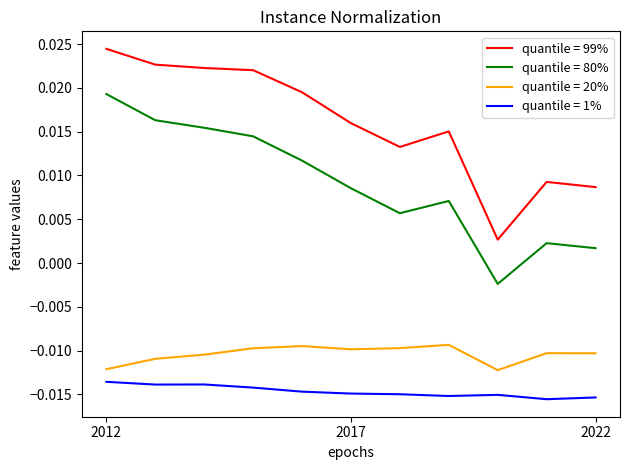

List the series in order of their peak value, highest first.

quantile = 99%, quantile = 80%, quantile = 20%, quantile = 1%